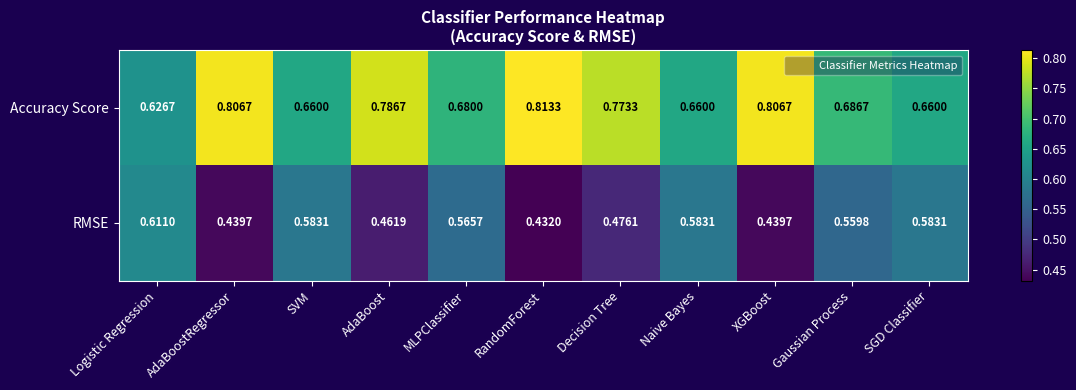

At which label is Accuracy Score closest to 0?

Logistic Regression